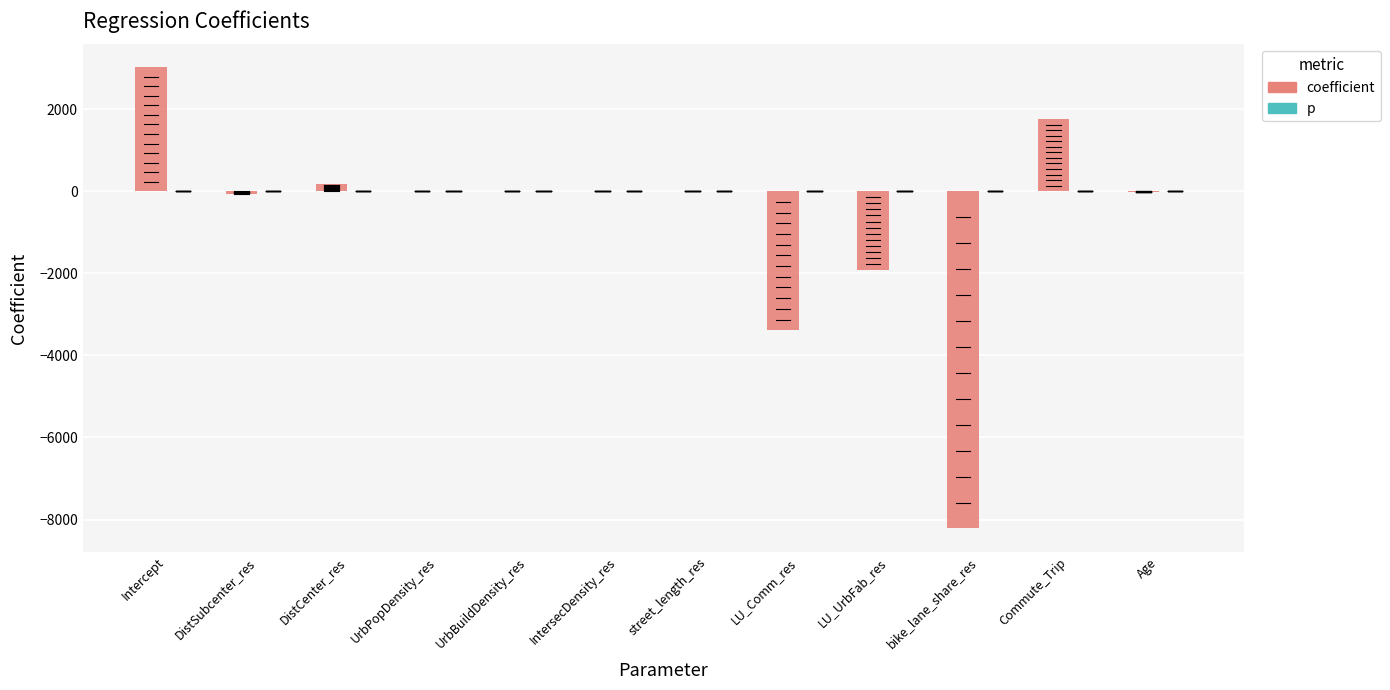

Rank the series by their average value, from lowest to highest.

coefficient, p